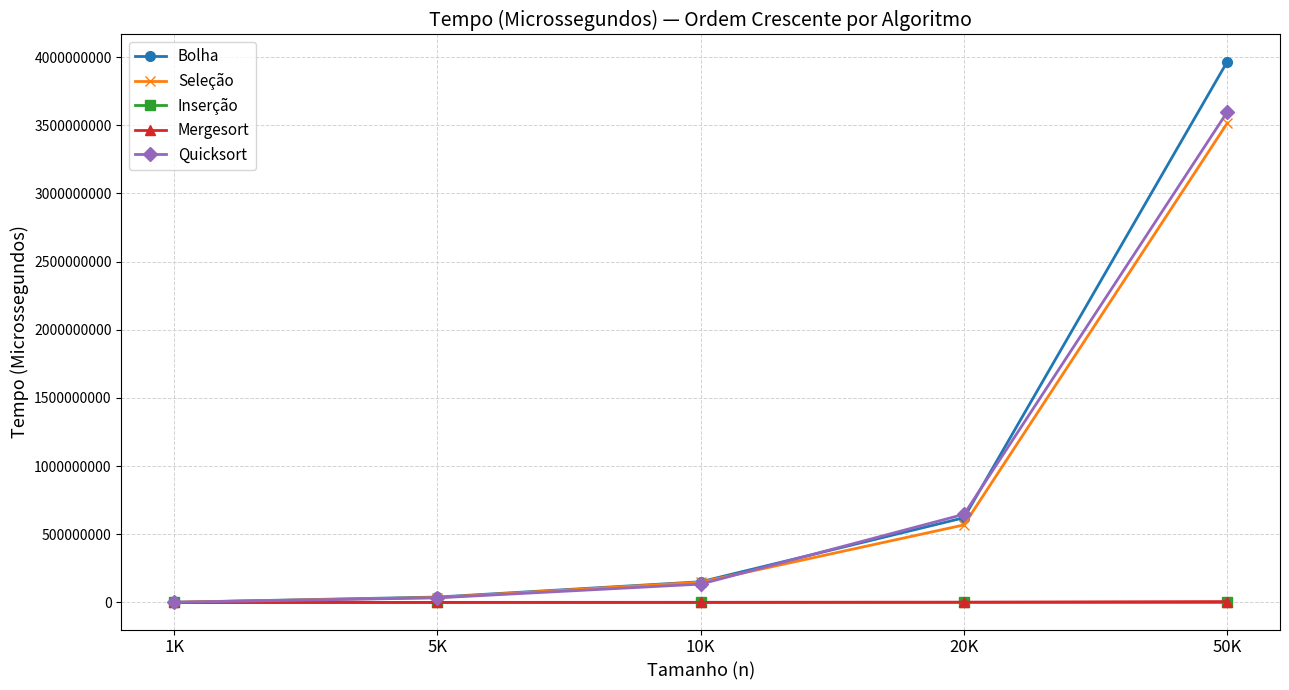

The Mergesort series shows 1260000 at 10K. True or false?

True